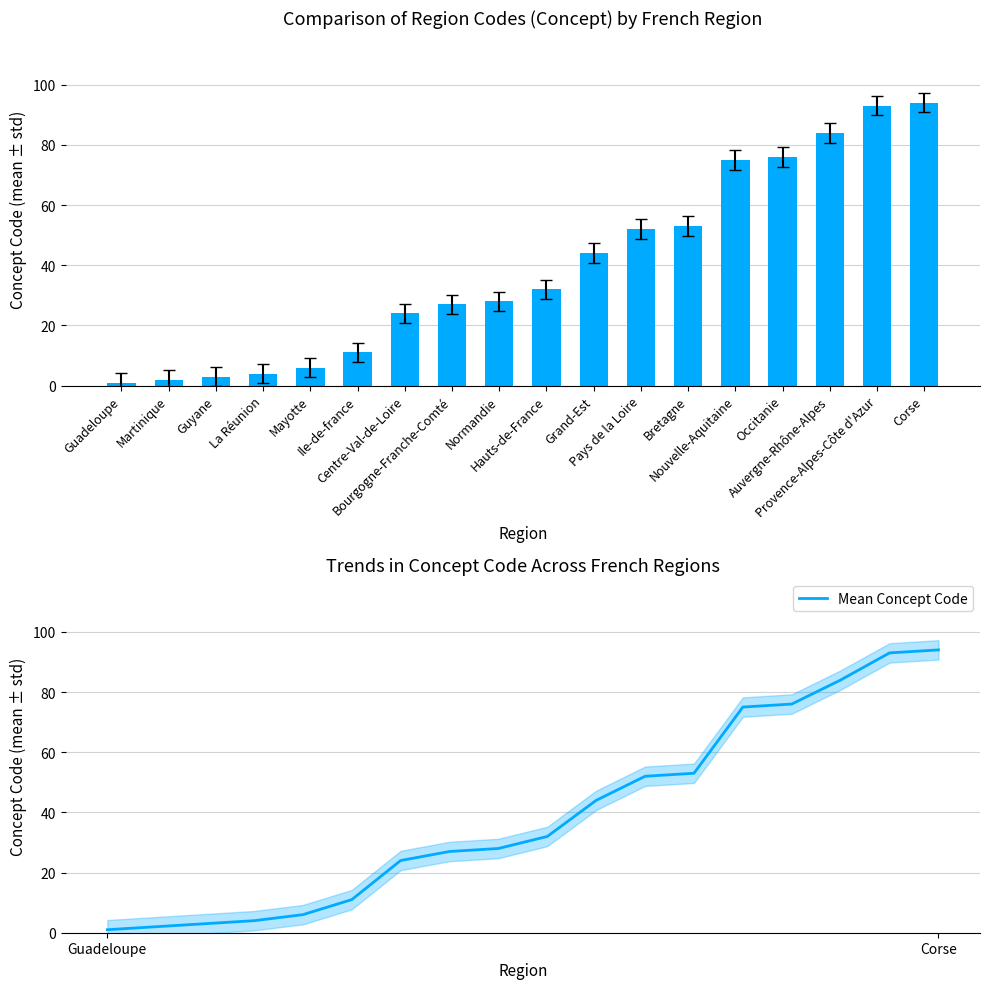

Reading right to left, extract all data points from this chart.

Concept Code: 94	93	84	76	75	53	52	44	32	28	27	24	11	6	4	3	2	1
Mean Concept Code: 94	93	84	76	75	53	52	44	32	28	27	24	11	6	4	3	2	1